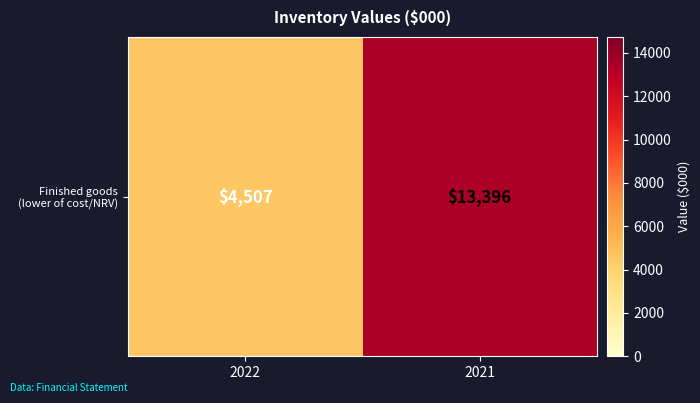

The chart shows a value of 2865 at 2022. True or false?

False